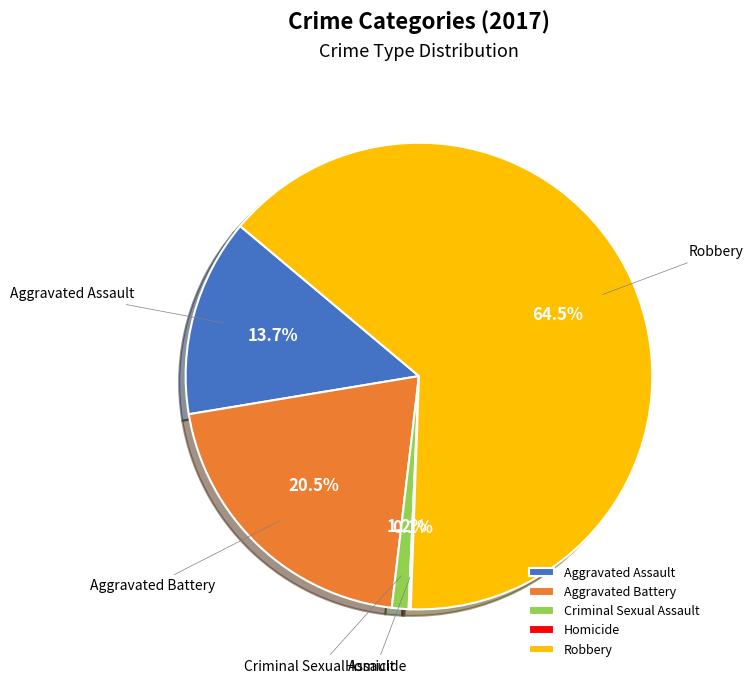

Does Robbery represent more than half of the total?

Yes